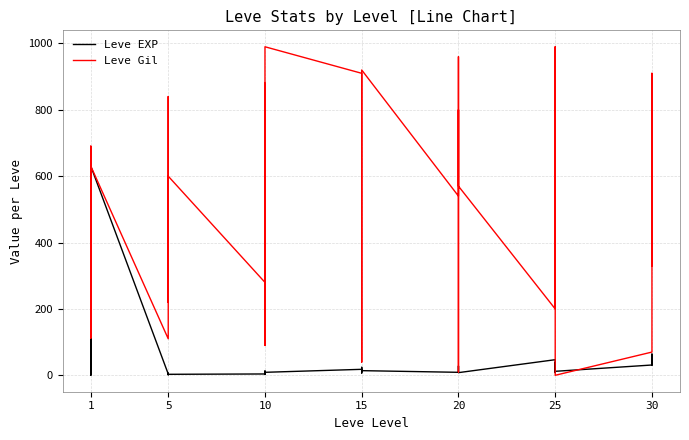

Reading left to right, list all the values displayed in this chart.

Leve EXP: 1	1	630	1	1	630	4	6	2	5	2	3	4	7	3	9	13	9	18	13	7	24	18	14	9	16	28	17	12	8	47	36	8	39	36	12	31	64	31	62
Leve Gil: 330	690	112	160	690	630	110	840	790	220	490	600	280	880	780	430	90	990	910	40	170	790	910	920	540	800	10	120	960	570	200	390	660	990	390	0	70	910	330	560